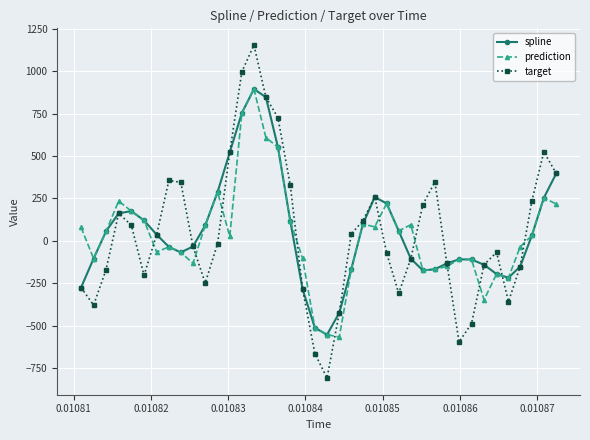

What is the value of the target point at the 19th from the left?

-283.9